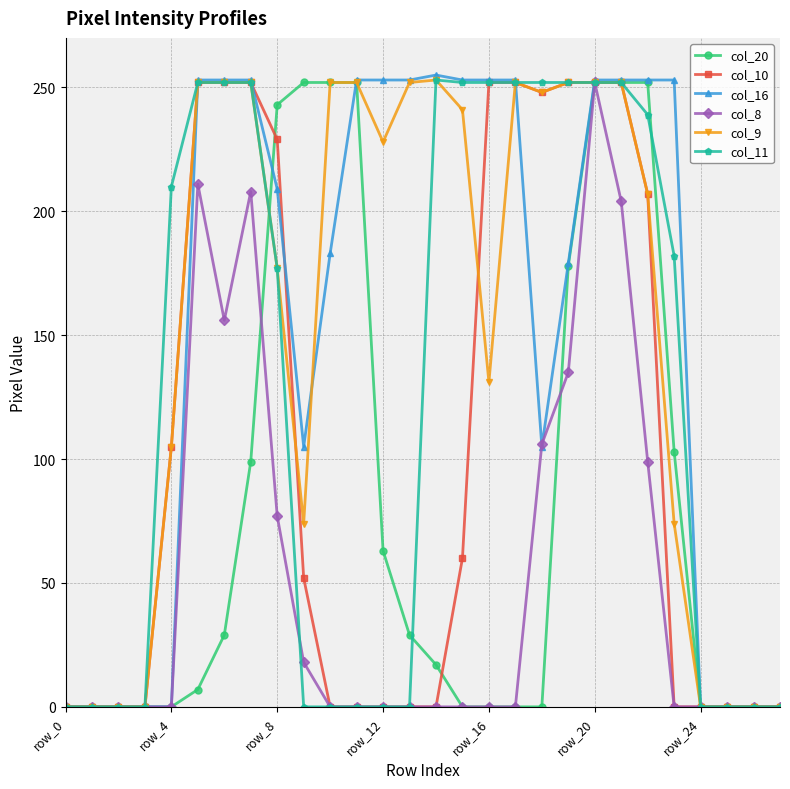

Is this an area chart (filled region under the line)?

No